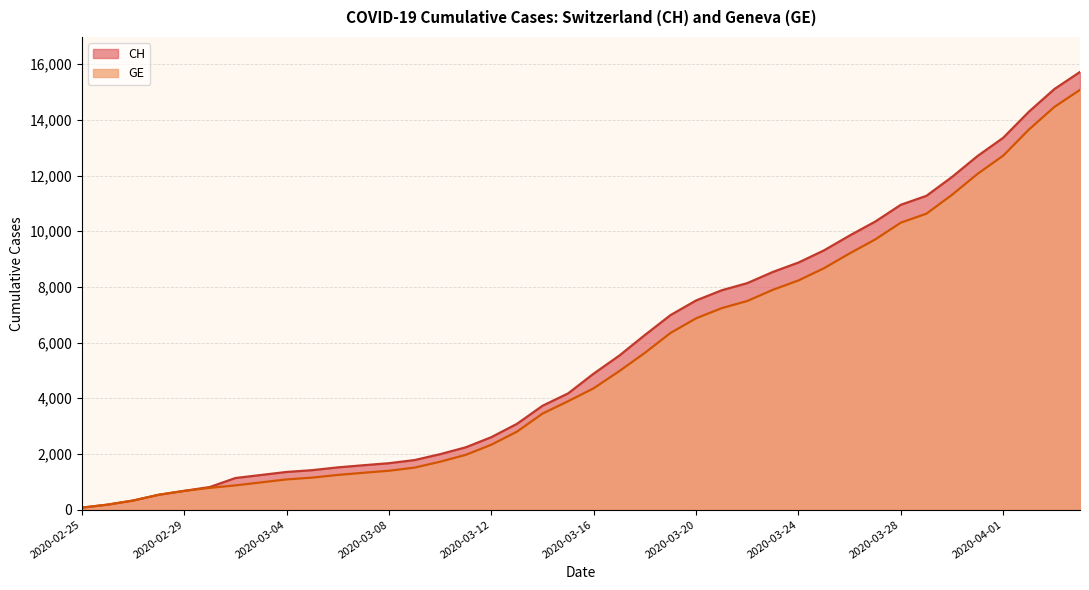

List the series in order of their peak value, highest first.

CH, GE